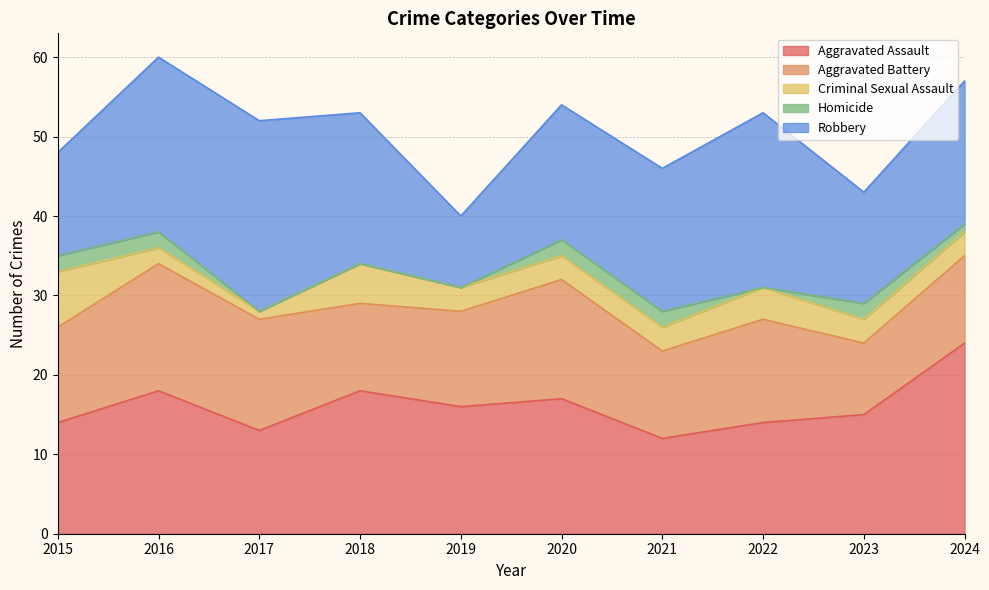

In Criminal Sexual Assault, how many points are lower than both neighbors (excluding endpoints)?

1